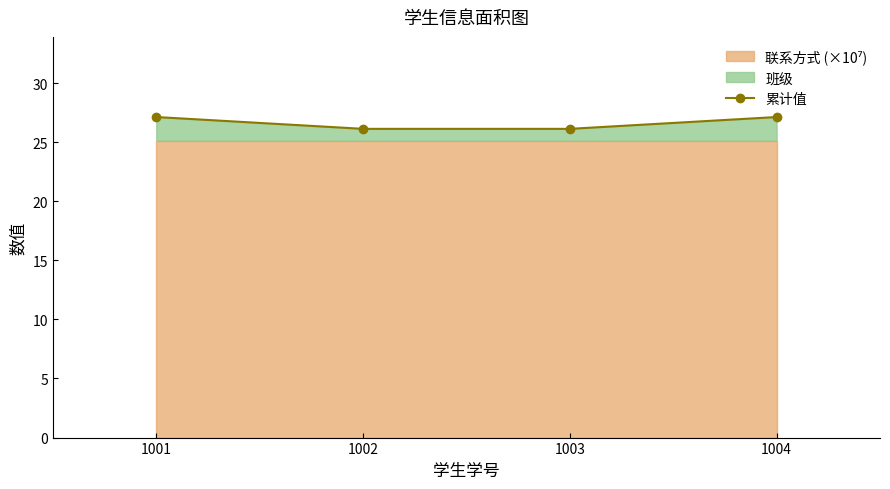

Which label corresponds to the largest value in the chart?

1001